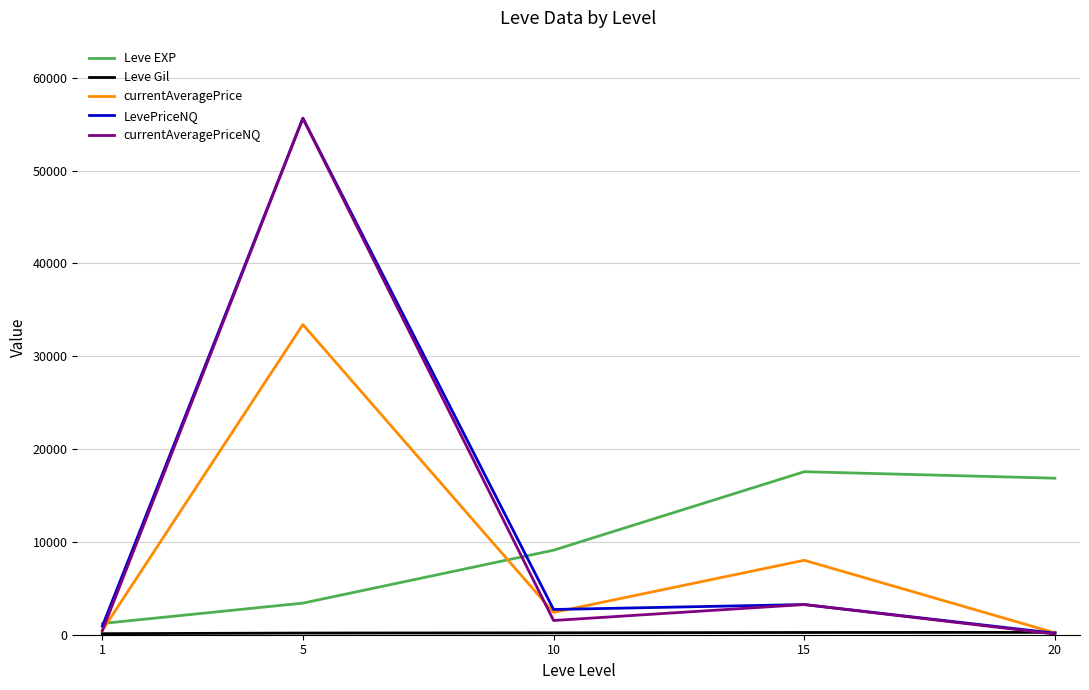

Which series changed the most between 5 and 15?

LevePriceNQ